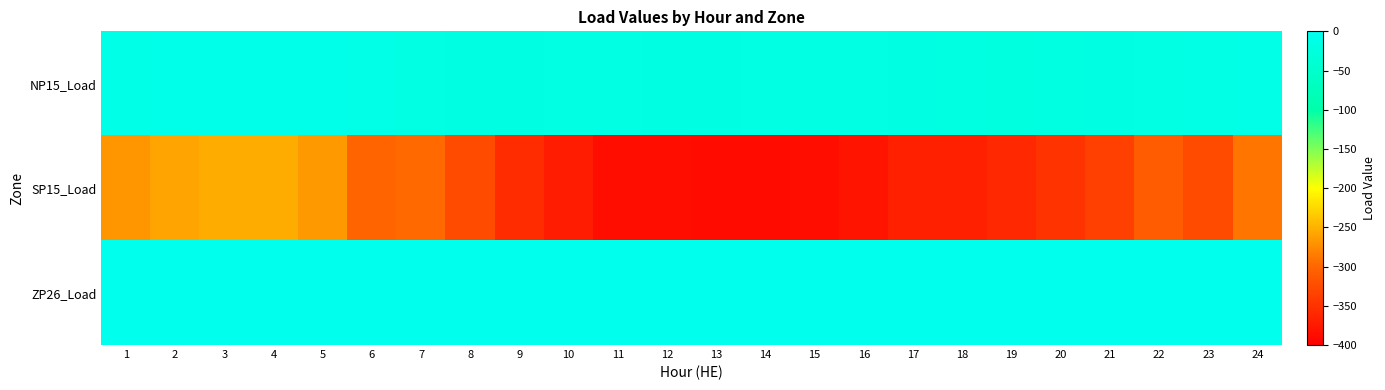

Reading left to right, transcribe all the data shown in this chart.

NP15_Load: 1=-10.1	2=-9.2	3=-8.8	4=-8.6	5=-9.1	6=-11.8	7=-15.8	8=-18.4	9=-18.4	10=-16.5	11=-16.8	12=-17.7	13=-17.4	14=-17.0	15=-16.5	16=-16.8	17=-17.8	18=-21.4	19=-22.7	20=-20.0	21=-18.5	22=-16.9	23=-14.6	24=-12.2
SP15_Load: 1=-267.8	2=-258.8	3=-254.3	4=-253.3	5=-266.8	6=-301.4	7=-297.3	8=-325.0	9=-355.4	10=-371.7	11=-385.6	12=-385.8	13=-388.6	14=-388.8	15=-385.7	16=-378.4	17=-367.3	18=-368.1	19=-360.3	20=-349.0	21=-336.8	22=-310.9	23=-325.4	24=-289.7
ZP26_Load: 1=-2.0	2=-2.0	3=-2.0	4=-2.0	5=-2.0	6=-2.1	7=-2.3	8=-2.4	9=-2.4	10=-2.3	11=-2.3	12=-2.3	13=-2.3	14=-2.3	15=-2.3	16=-2.3	17=-2.4	18=-2.5	19=-2.5	20=-2.5	21=-2.4	22=-2.3	23=-2.2	24=-2.1